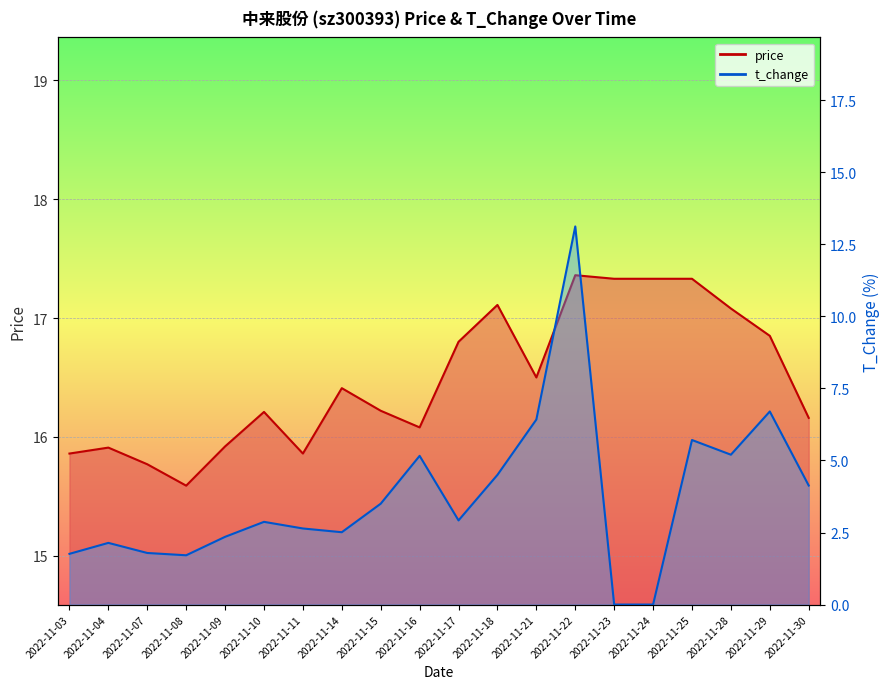

At how many categories does at least one series exceed 11?

20